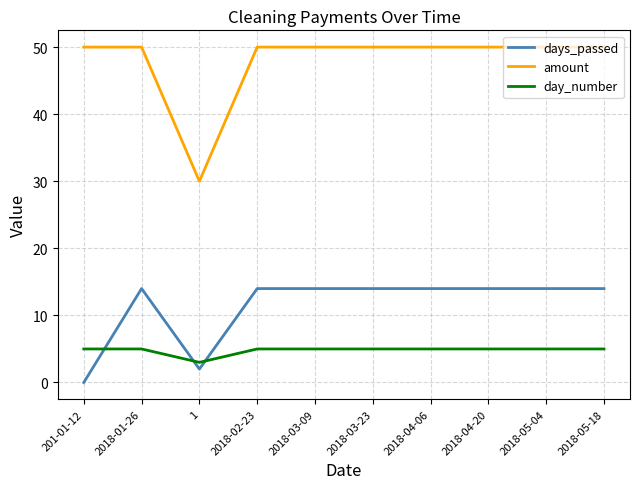

Rank the series at 2018-05-18 from highest to lowest value.

amount, days_passed, day_number